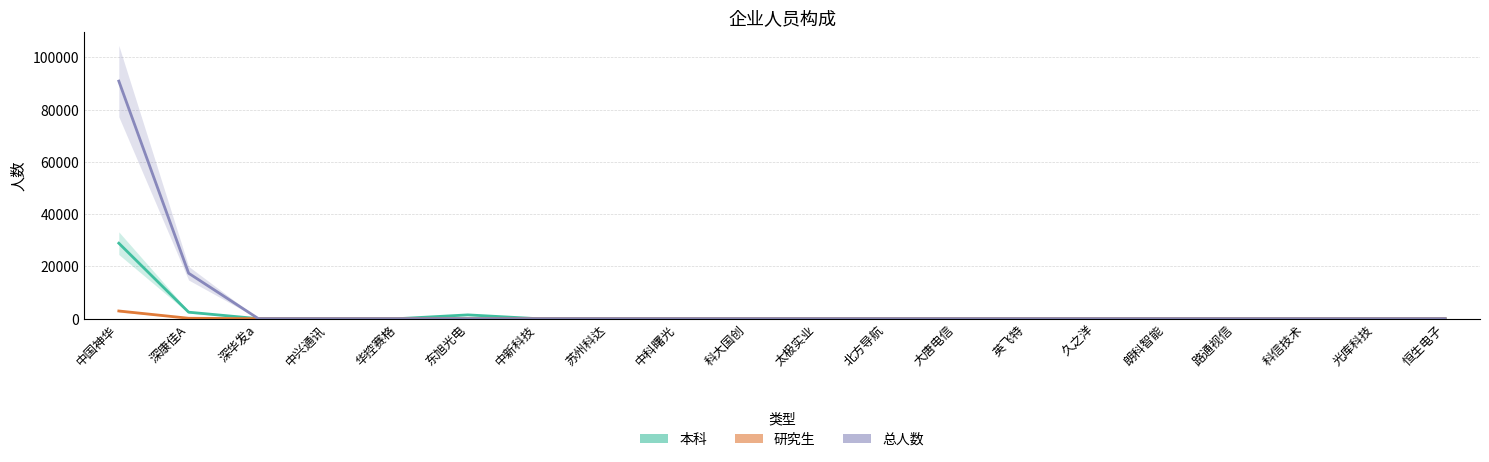

True or false: 本科 and 研究生 intersect in this chart.

False